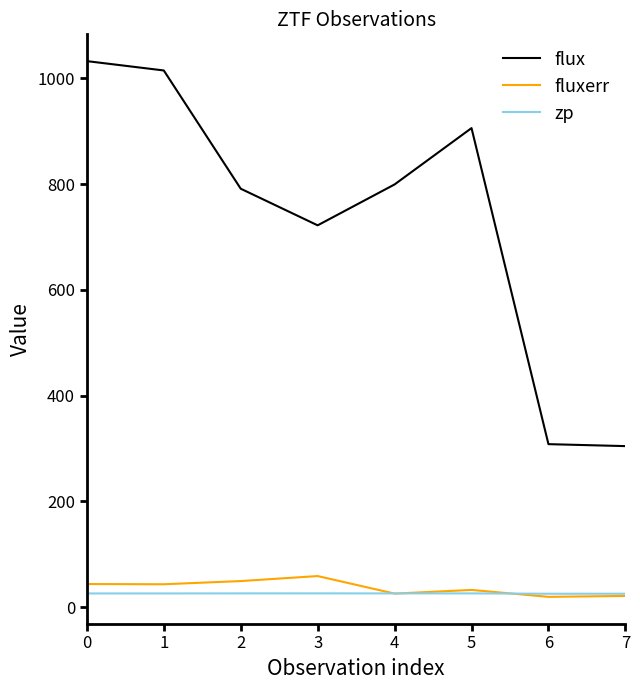

How many categories are shown in the chart?

8